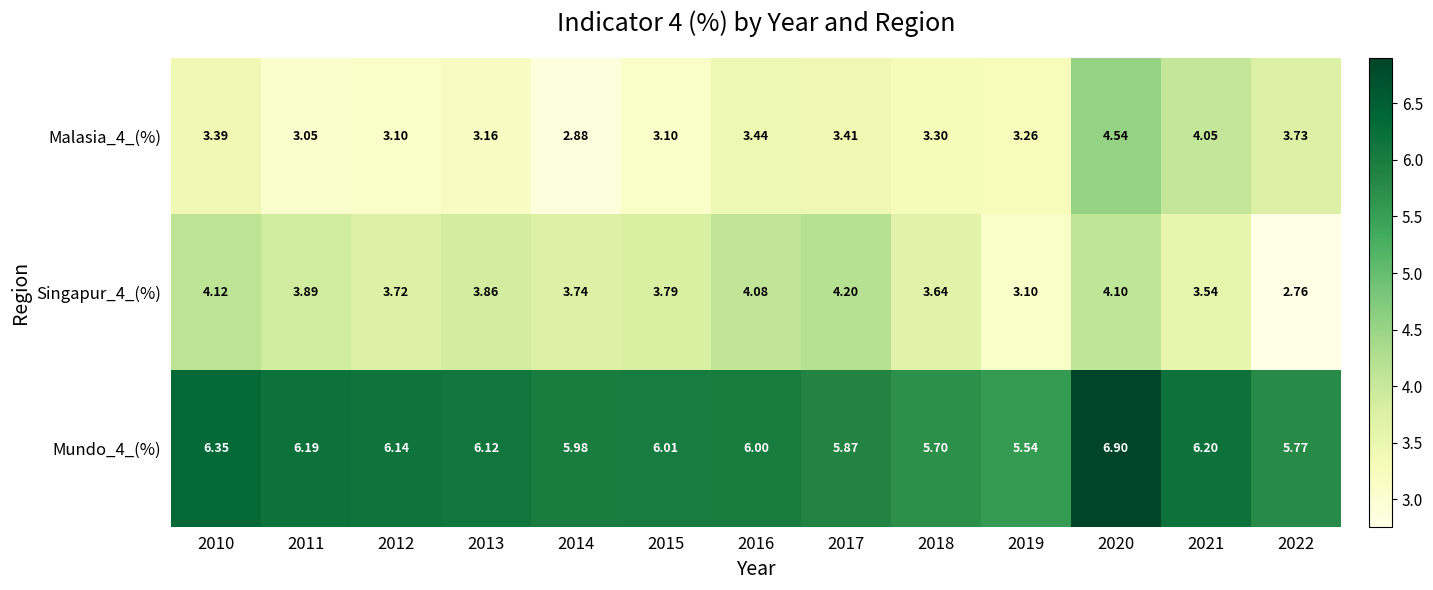

Is the value of Mundo_4_(%) at 2019 greater than the value of Singapur_4_(%) at 2019?

Yes